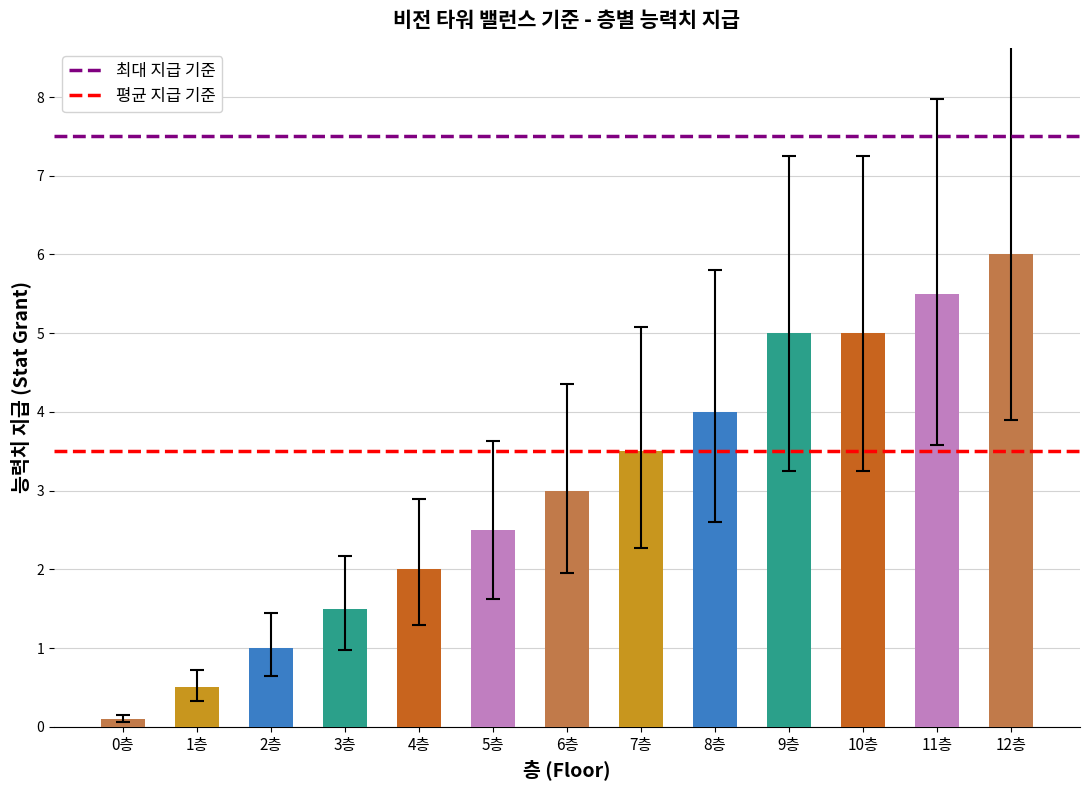

What is the ratio of the value at 12층 to the value at 8층?

1.5